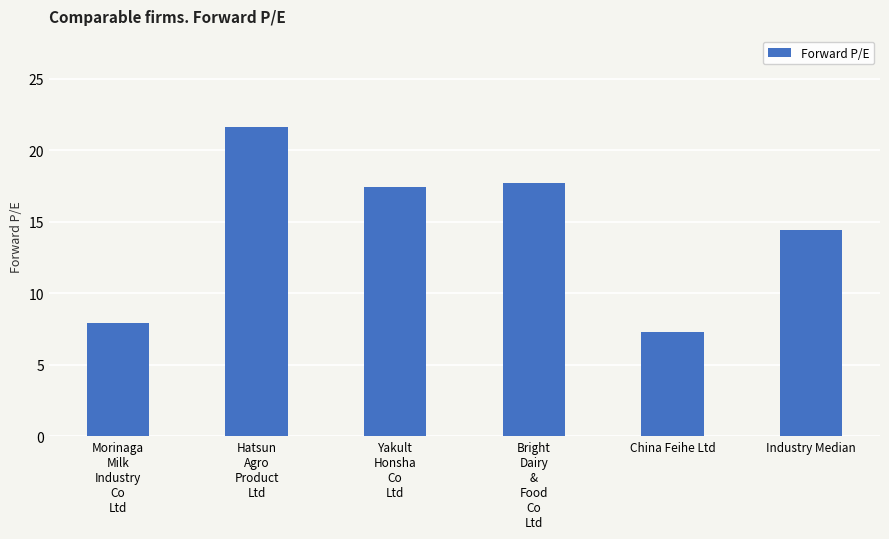

What is the sum of the values at Bright
Dairy
&
Food
Co
Ltd and China Feihe Ltd?

25.0